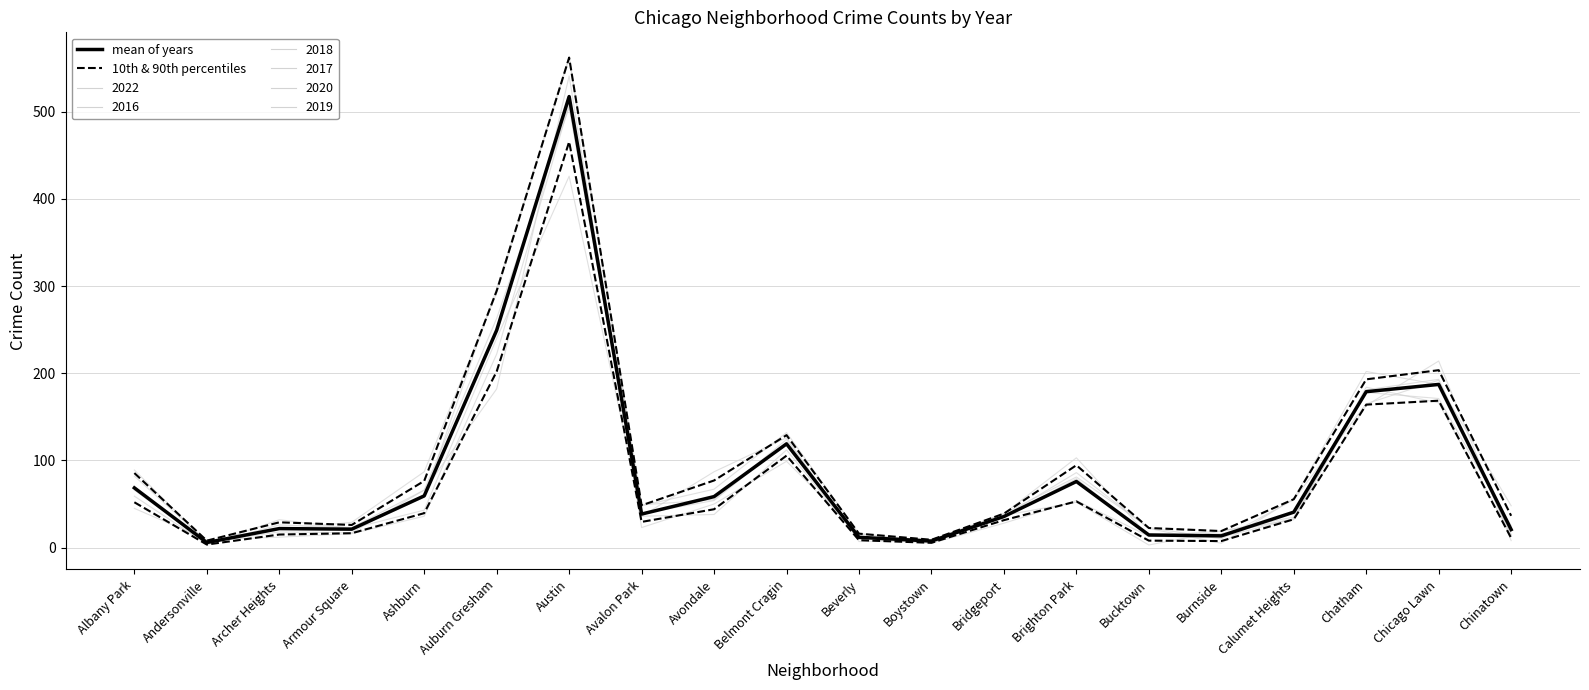

What is the sum of the 10th & 90th percentiles values at Albany Park and Boystown?

57.5